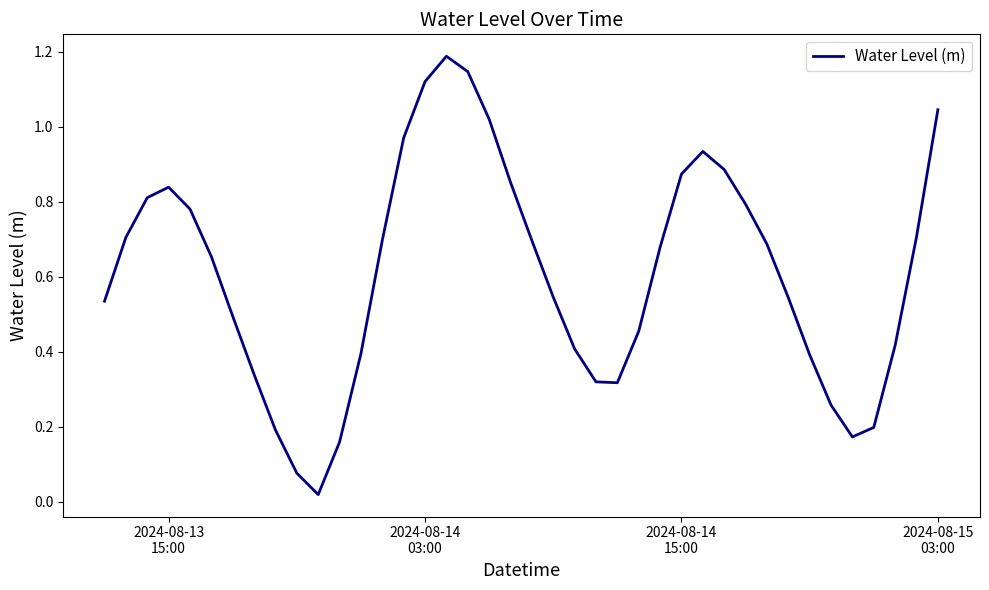

What is the difference between the maximum and minimum values?

1.2